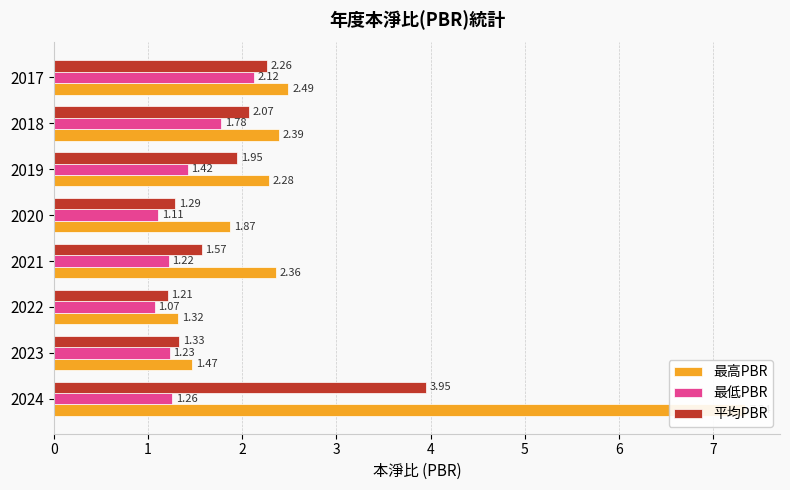

What value does the 最低PBR series have at 2023?

1.2